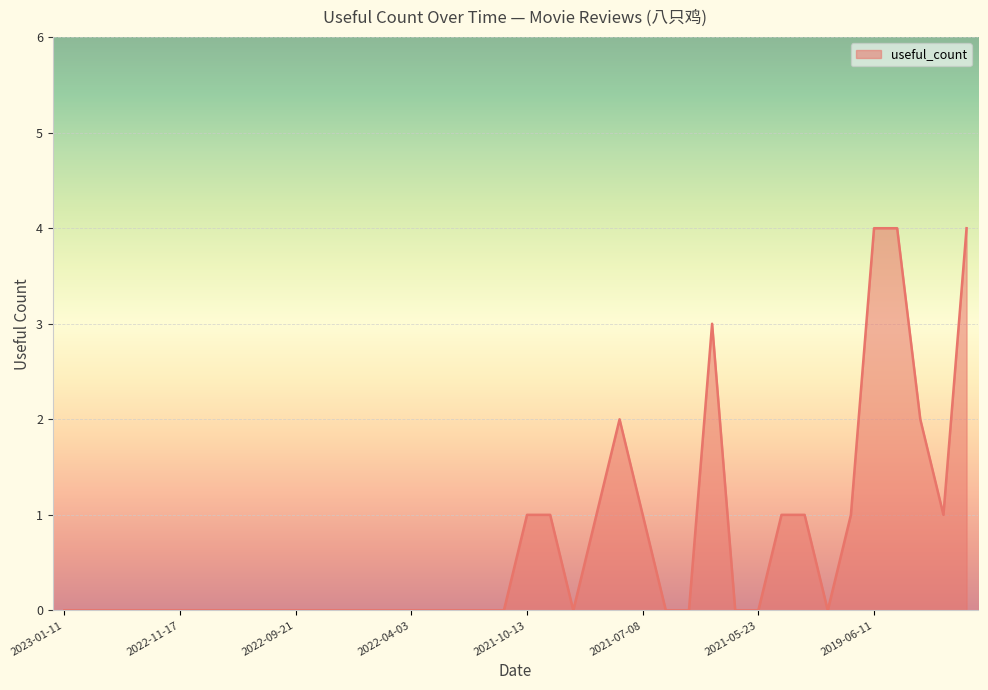

How many values are between 0 and 1?

34